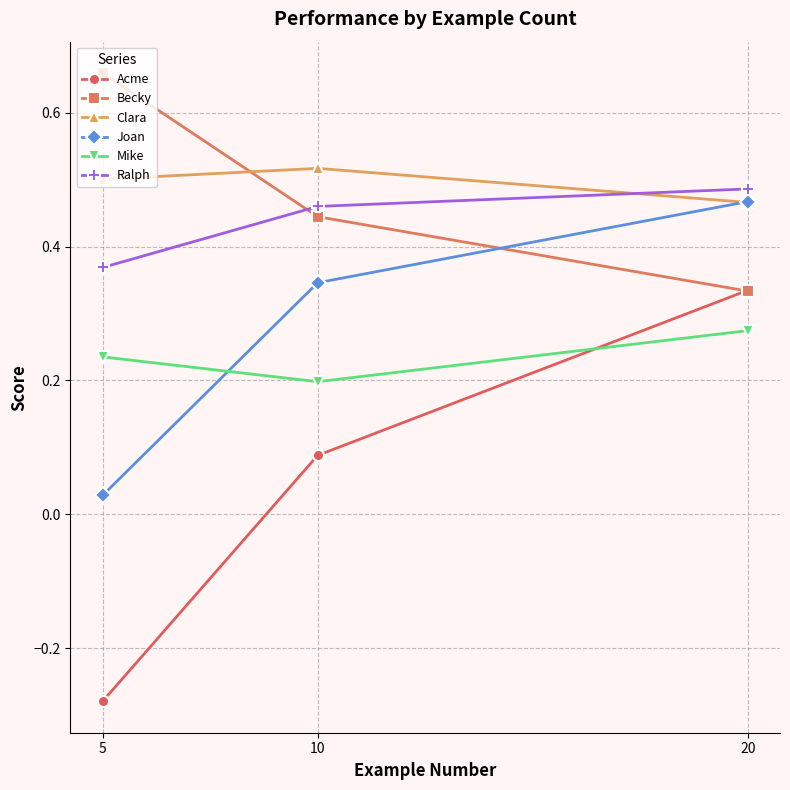

Between 5 and 10, which series saw the biggest shift?

Acme